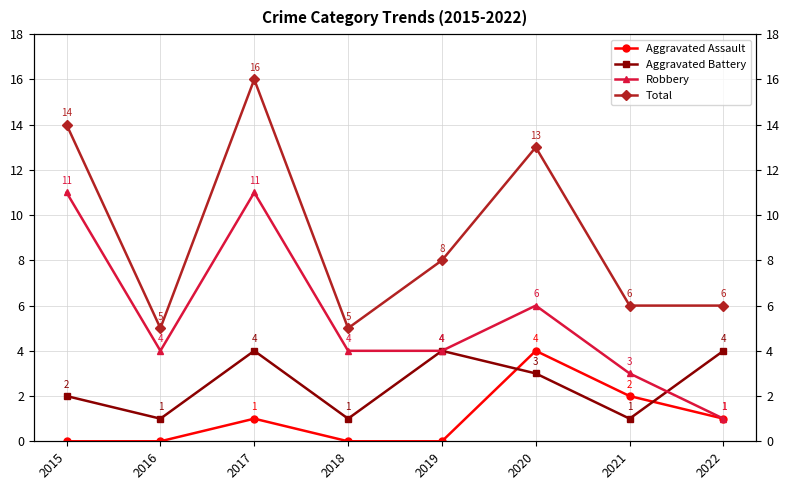

How many interior local valleys does the Aggravated Battery series have?

3